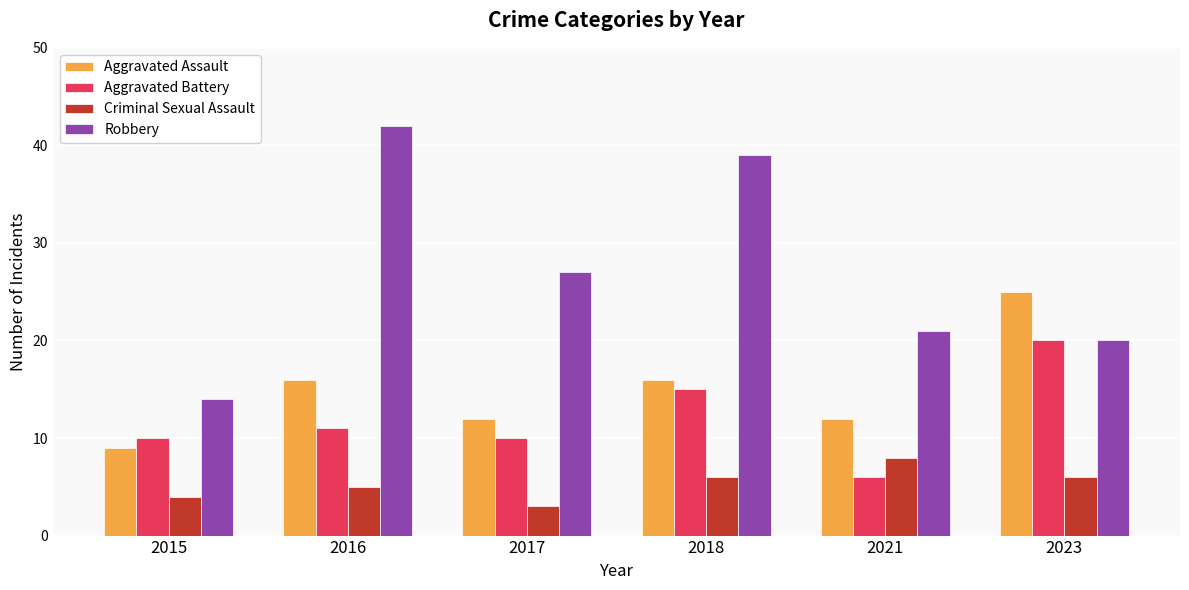

At which category is the sum across all series the highest?

2018